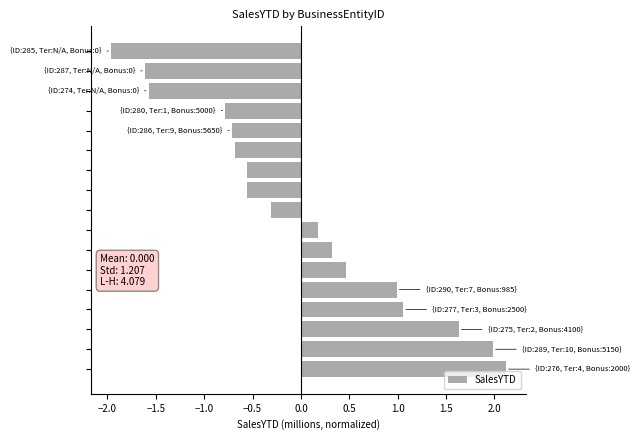

Reading bottom to top, what are all the values shown in this chart?

2.1	2.0	1.6	1.1	1.0	0.5	0.3	0.2	-0.3	-0.6	-0.6	-0.7	-0.7	-0.8	-1.6	-1.6	-2.0